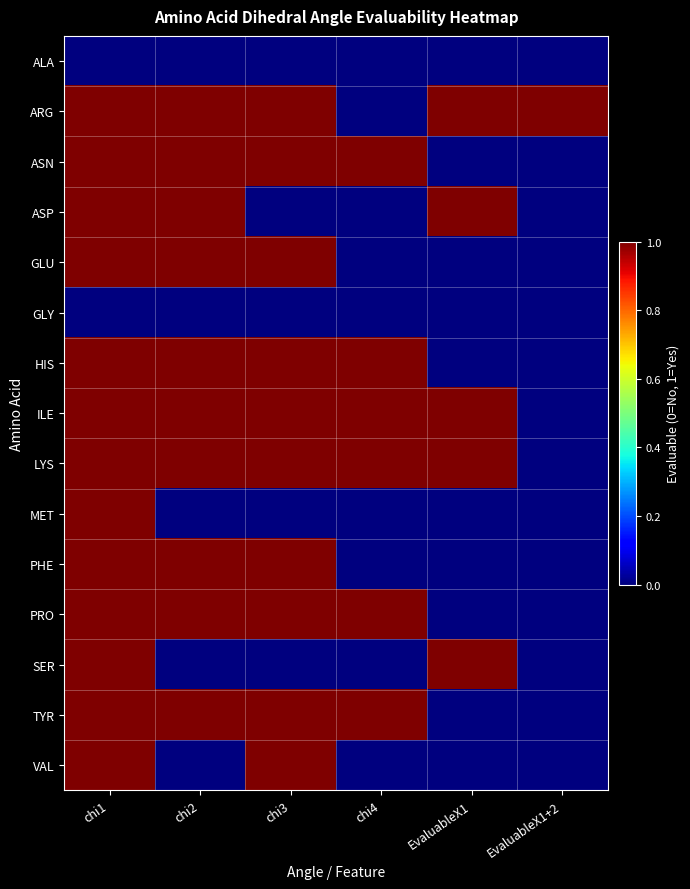

Rank the series at EvaluableX1+2 from highest to lowest value.

ARG, ALA, ASN, ASP, GLU, GLY, HIS, ILE, LYS, MET, PHE, PRO, SER, TYR, VAL